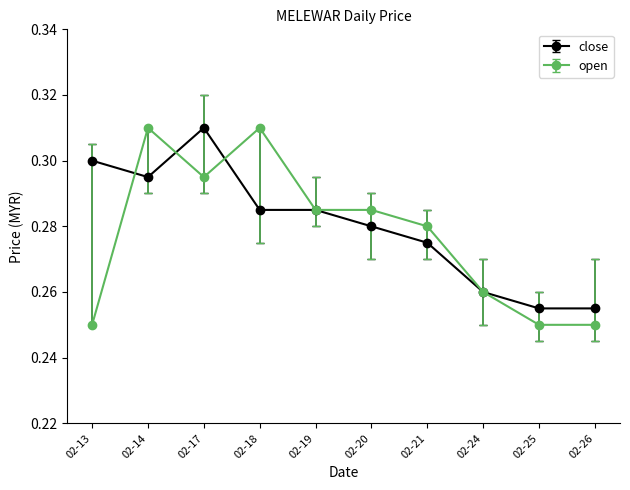

What are all the series names shown in the legend?

close, open